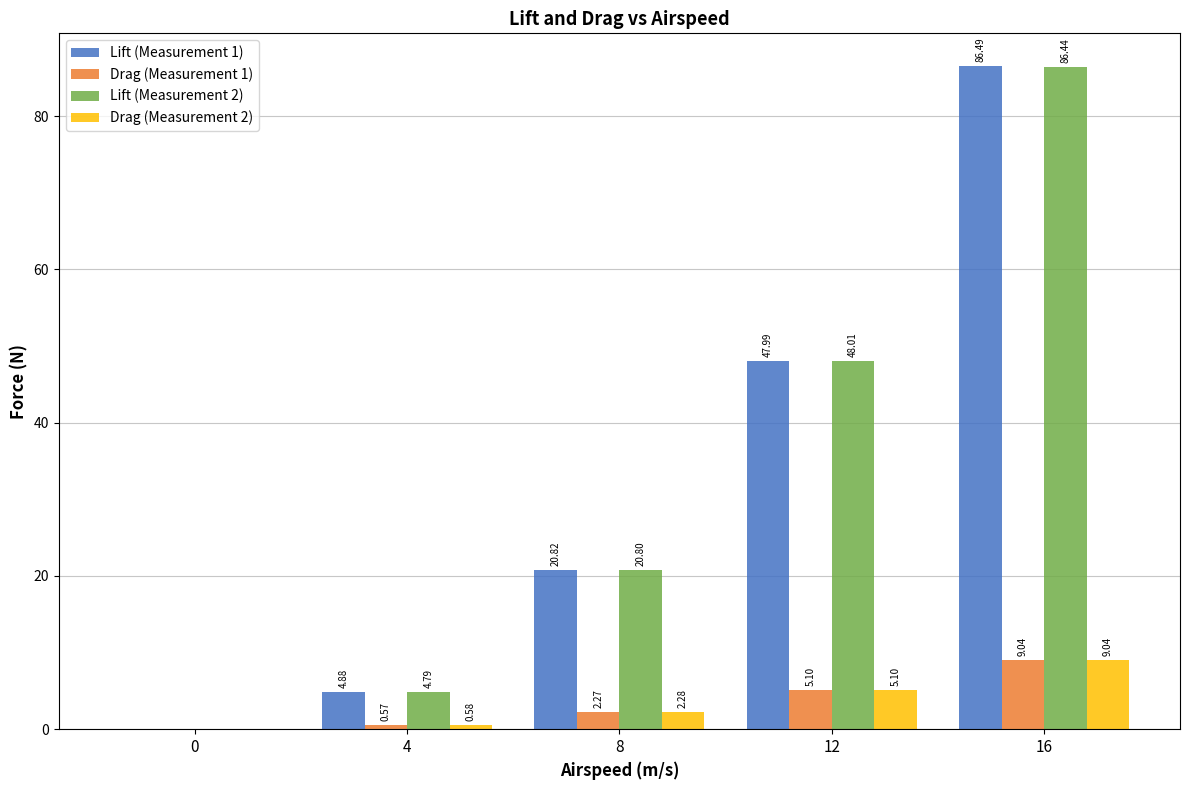

Which series has the largest range (max minus min)?

Lift (Measurement 1)